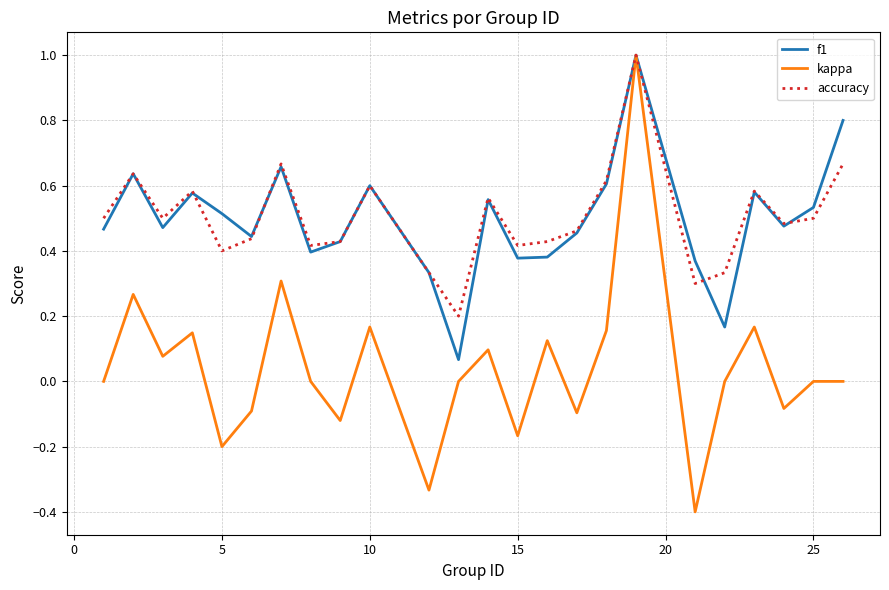

What is the minimum value shown in the chart?

-0.4